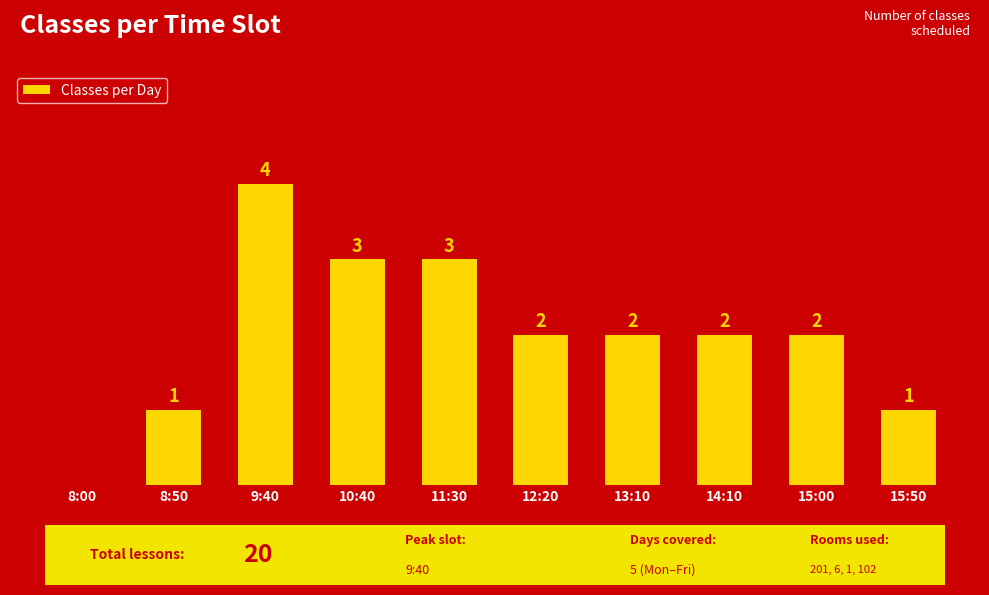

Where does the data first go above 2?

9:40